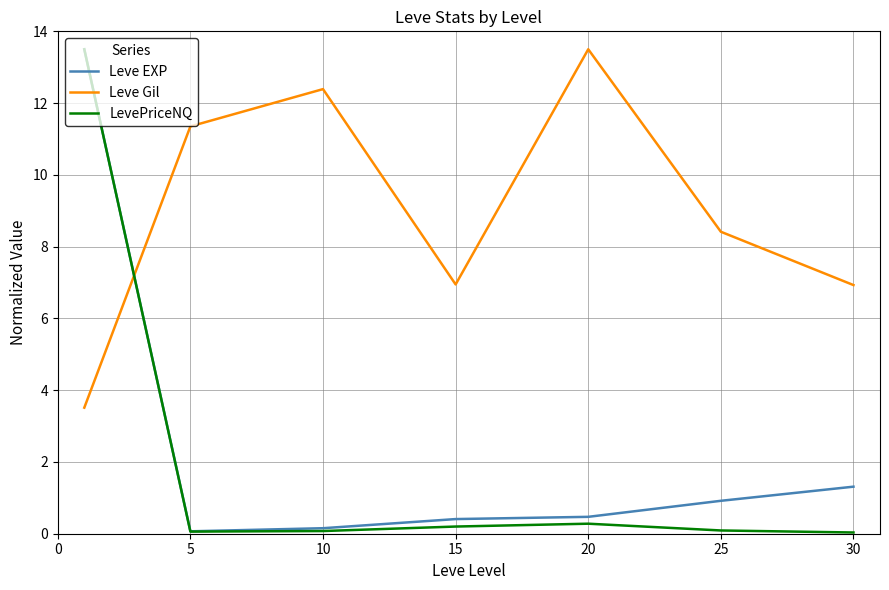

What is the maximum value for LevePriceNQ?

13.5